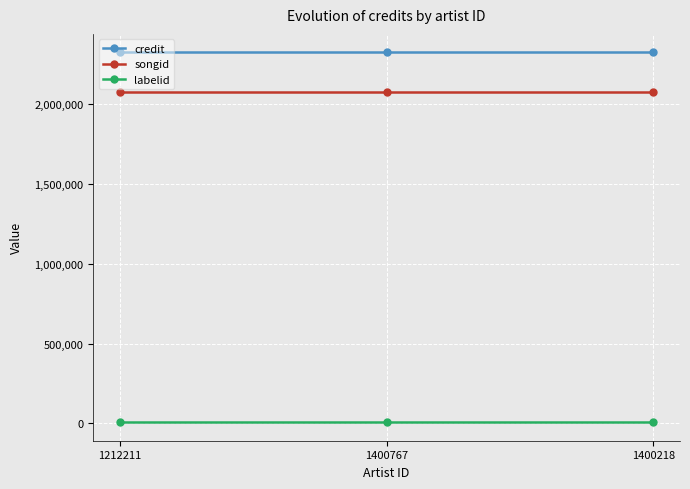

Which series has the largest total across all categories?

credit